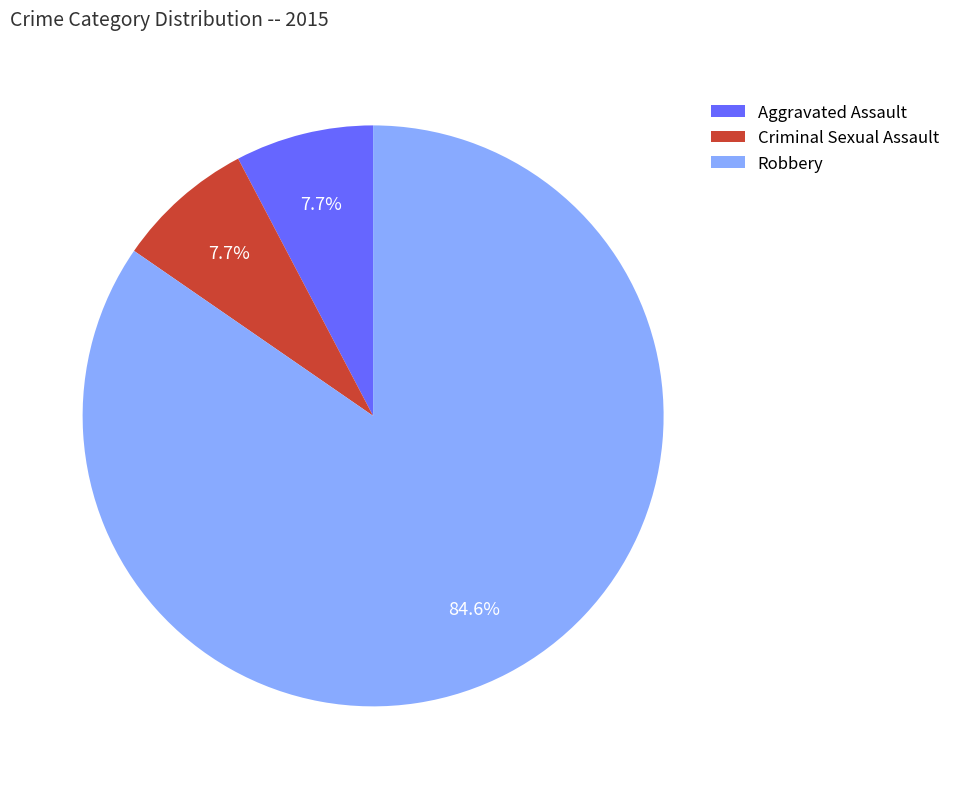

What is the largest slice in the pie chart?

Robbery